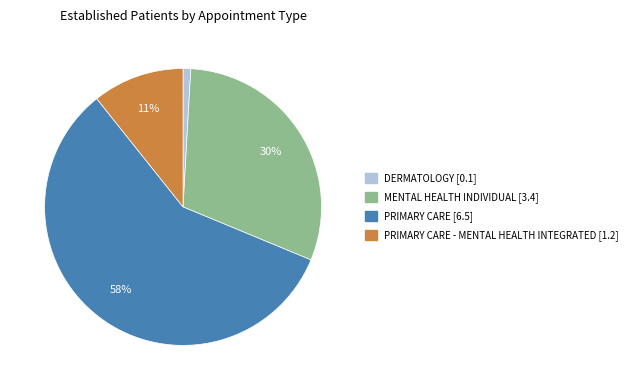

To the nearest percent, what is the difference between the largest and smallest slice percentages?

57%